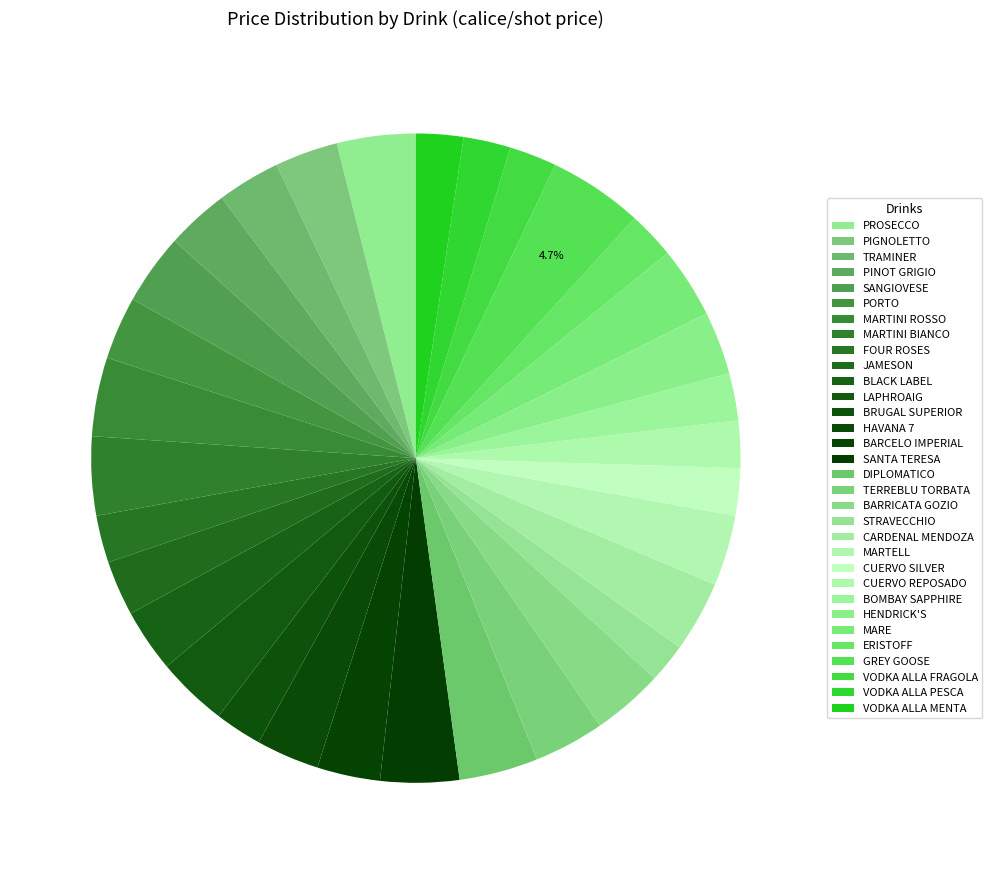

To the nearest percent, what is the combined percentage of PROSECCO and STRAVECCHIO?

6%